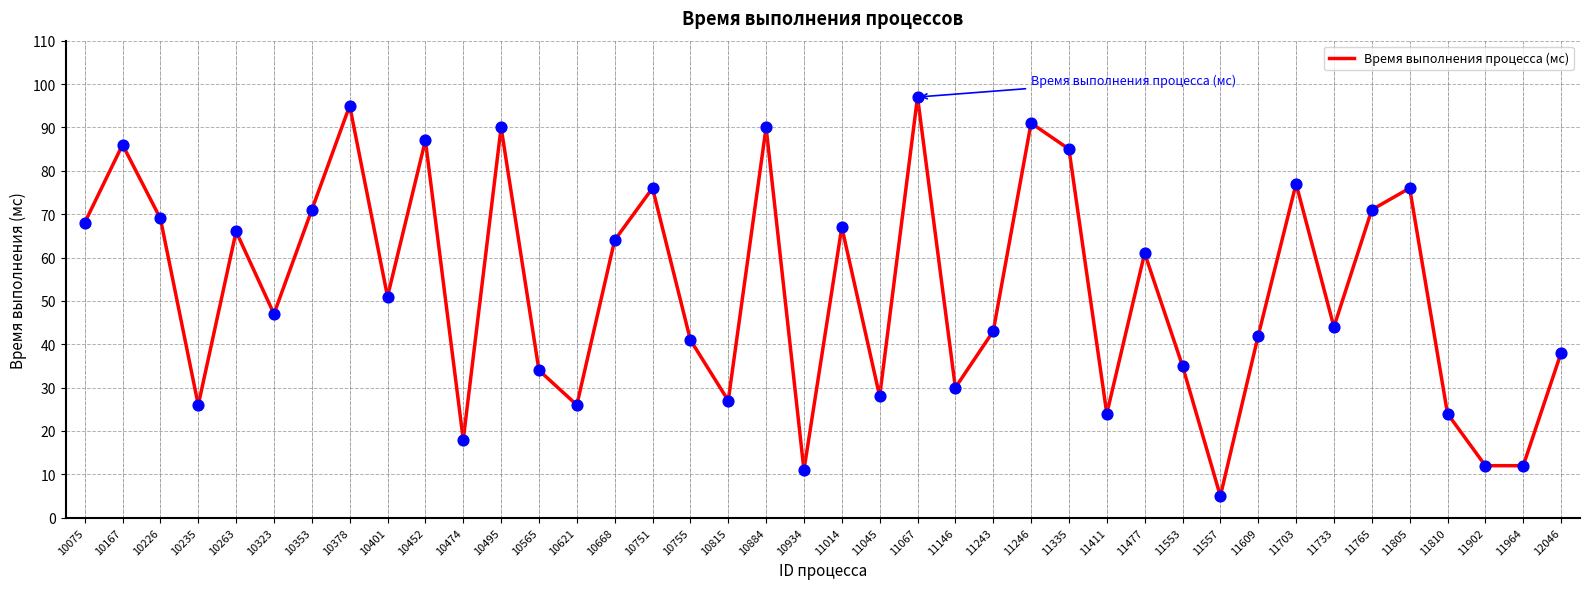

Which has a higher value, 11964 or 10565?

10565